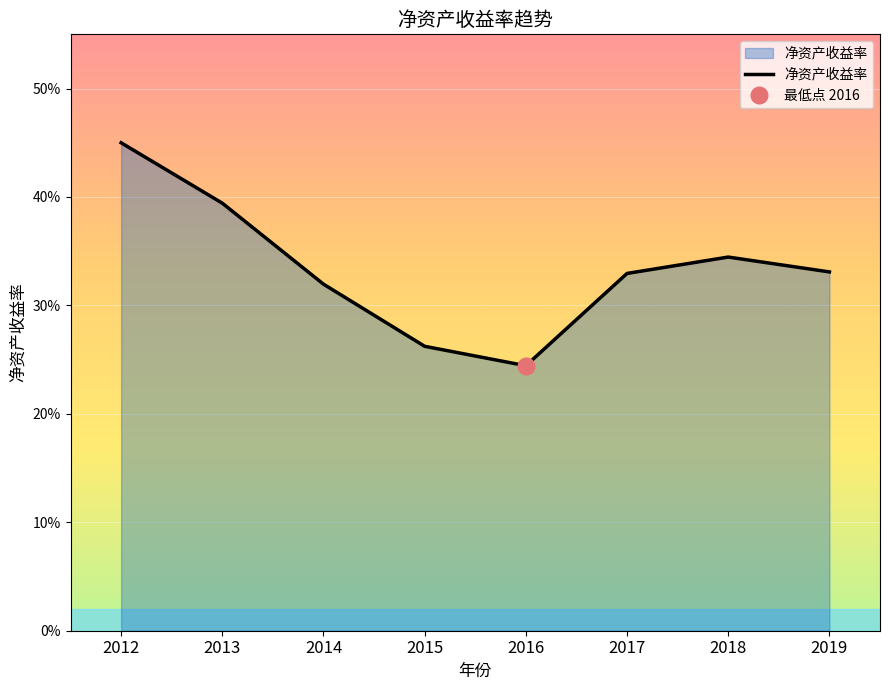

Reading right to left, list all the values displayed in this chart.

0.3	0.3	0.3	0.2	0.3	0.3	0.4	0.5